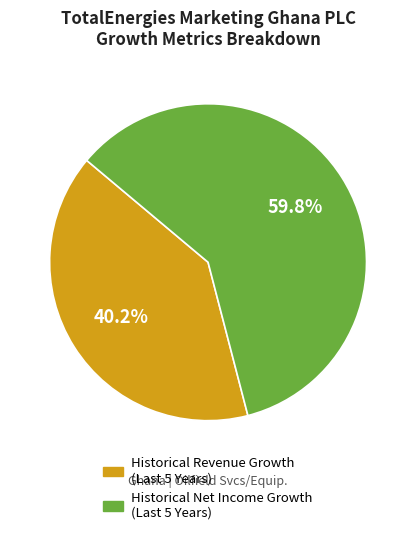

Is there a majority slice in this chart?

Yes